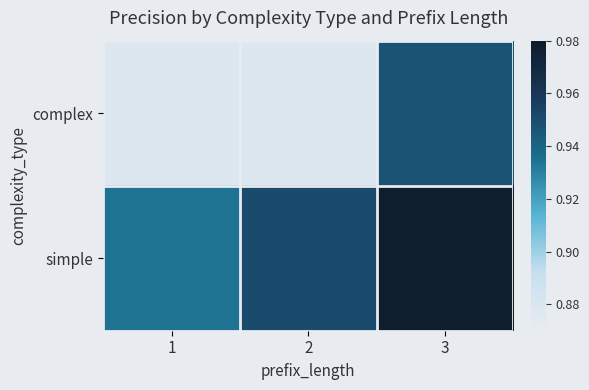

List the series in order of their overall mean, lowest first.

complex, simple